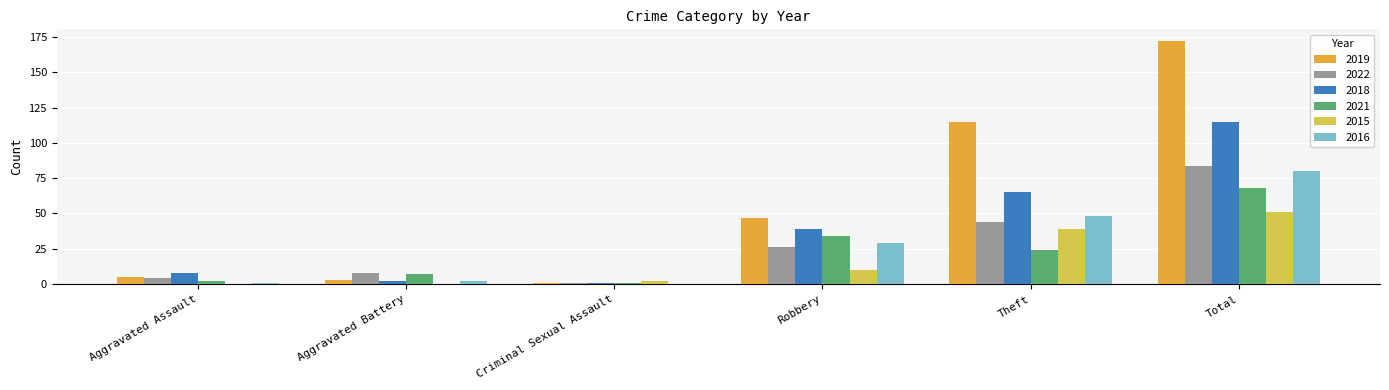

Reading left to right, what are all the values shown in this chart?

2019: Aggravated Assault=5	Aggravated Battery=3	Criminal Sexual Assault=1	Robbery=47	Theft=115	Total=172
2022: Aggravated Assault=4	Aggravated Battery=8	Criminal Sexual Assault=1	Robbery=26	Theft=44	Total=84
2018: Aggravated Assault=8	Aggravated Battery=2	Criminal Sexual Assault=1	Robbery=39	Theft=65	Total=115
2021: Aggravated Assault=2	Aggravated Battery=7	Criminal Sexual Assault=1	Robbery=34	Theft=24	Total=68
2015: Aggravated Assault=0	Aggravated Battery=0	Criminal Sexual Assault=2	Robbery=10	Theft=39	Total=51
2016: Aggravated Assault=1	Aggravated Battery=2	Criminal Sexual Assault=0	Robbery=29	Theft=48	Total=80